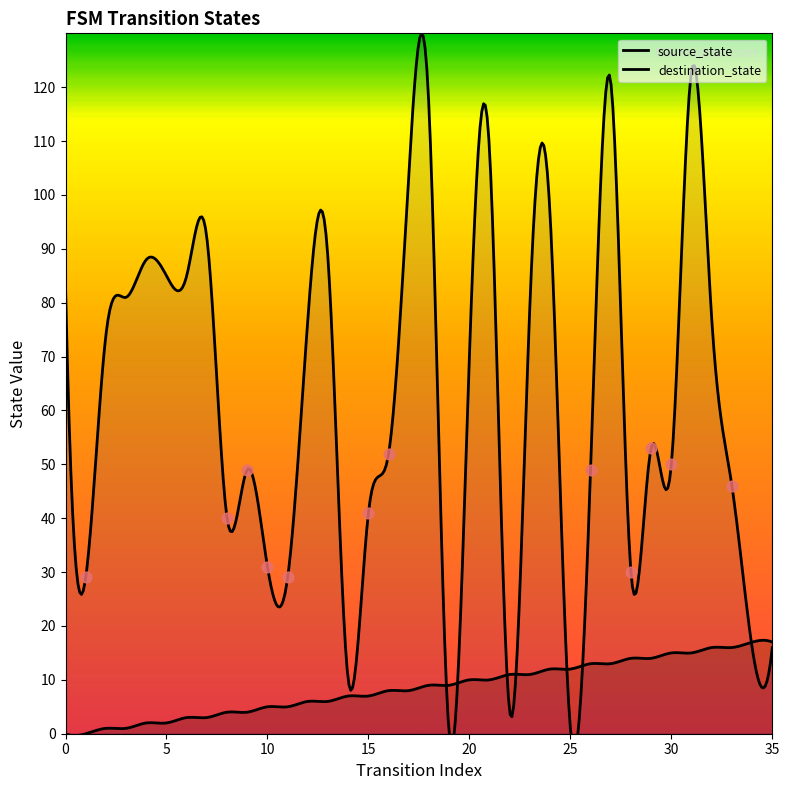

Which series reaches the minimum Y coordinate?

source_state